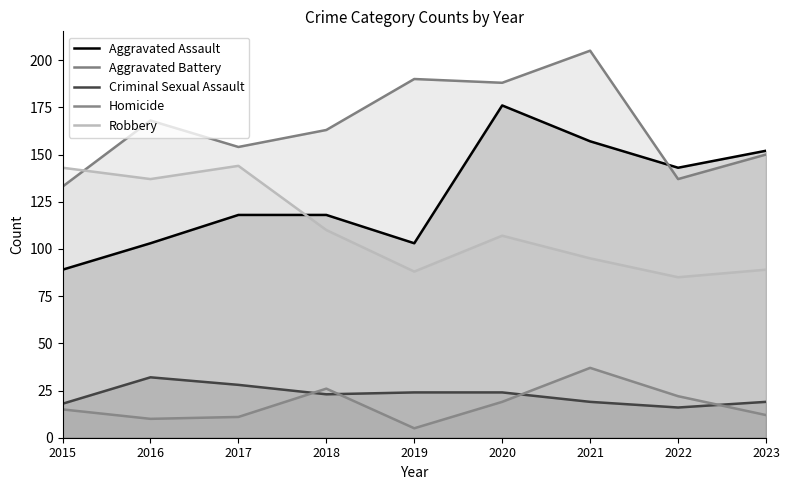

The value of Aggravated Assault at 2015 is 89. True or false?

True